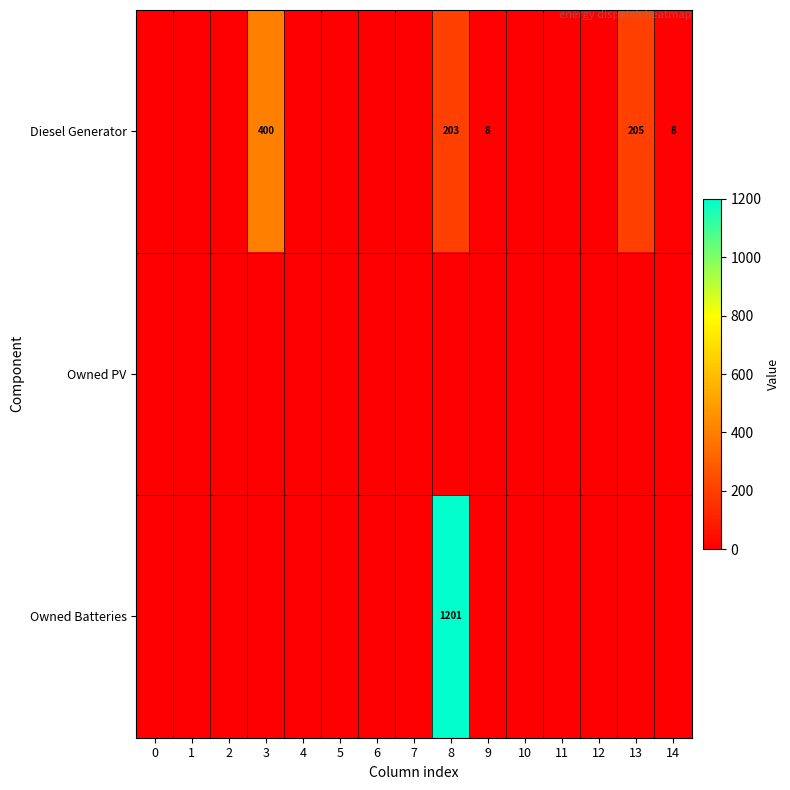

At how many categories does at least one series exceed 959?

1